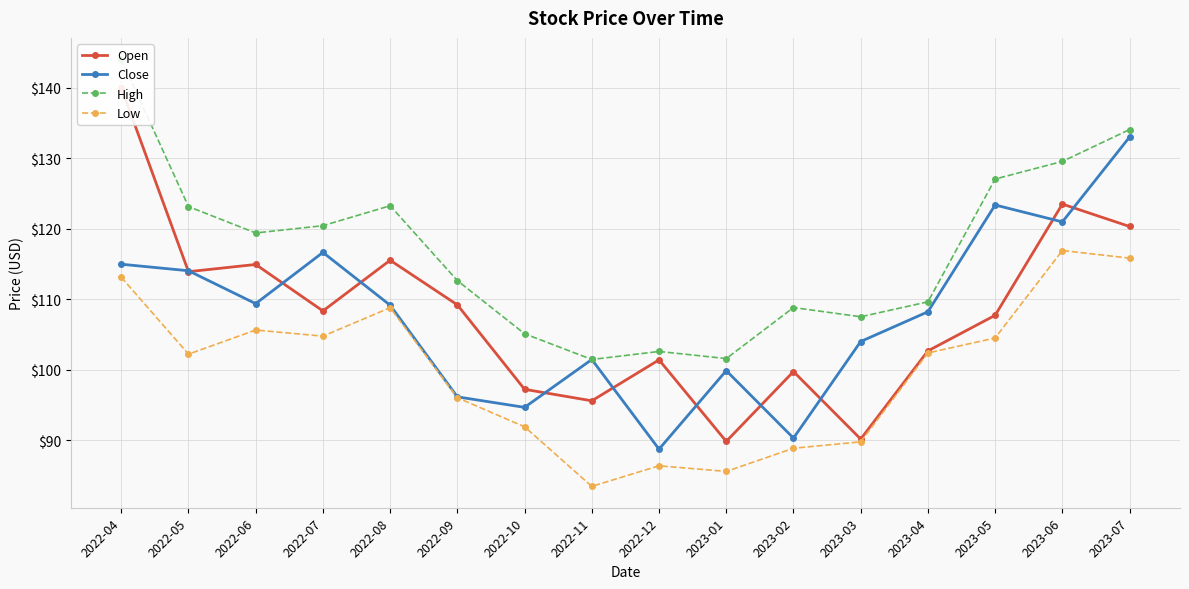

How many interior local valleys does the High series have?

4